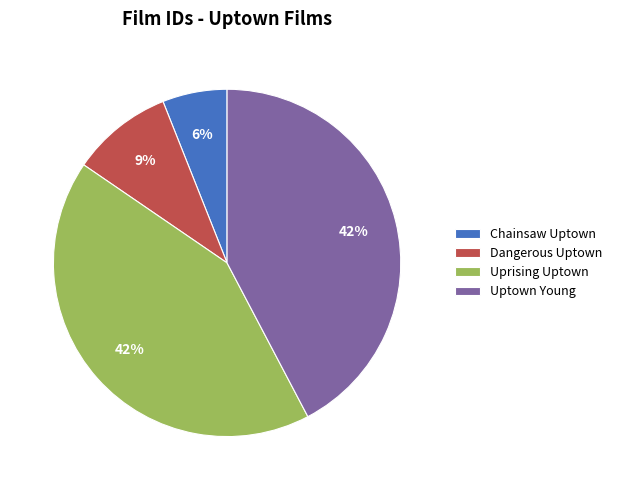

What is the smallest slice in the pie chart?

Chainsaw Uptown